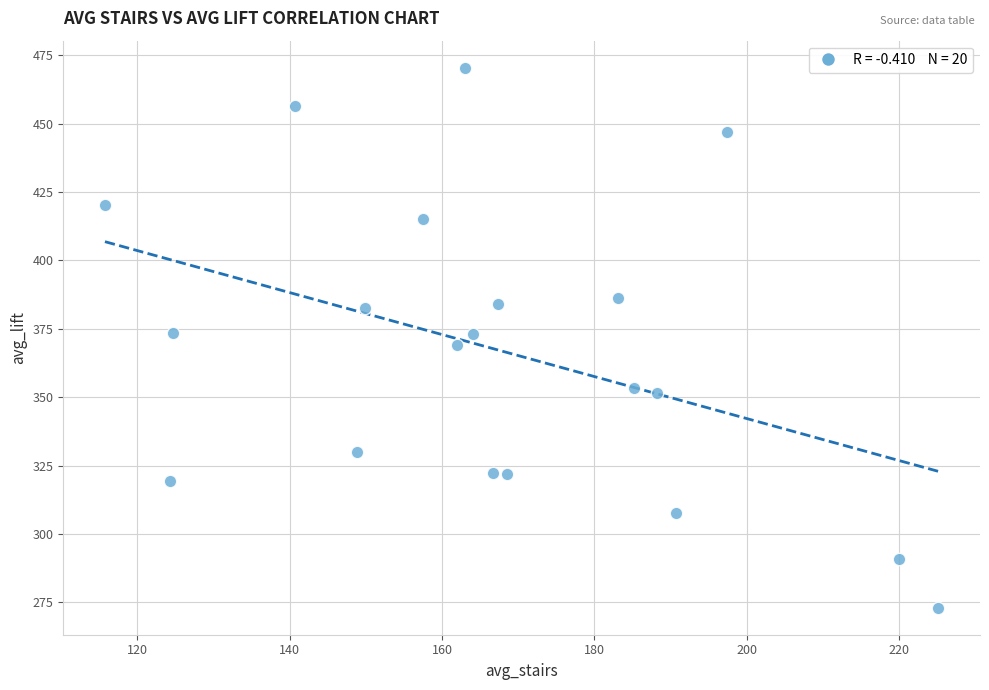

What is the range of Y values (max minus min)?

197.4